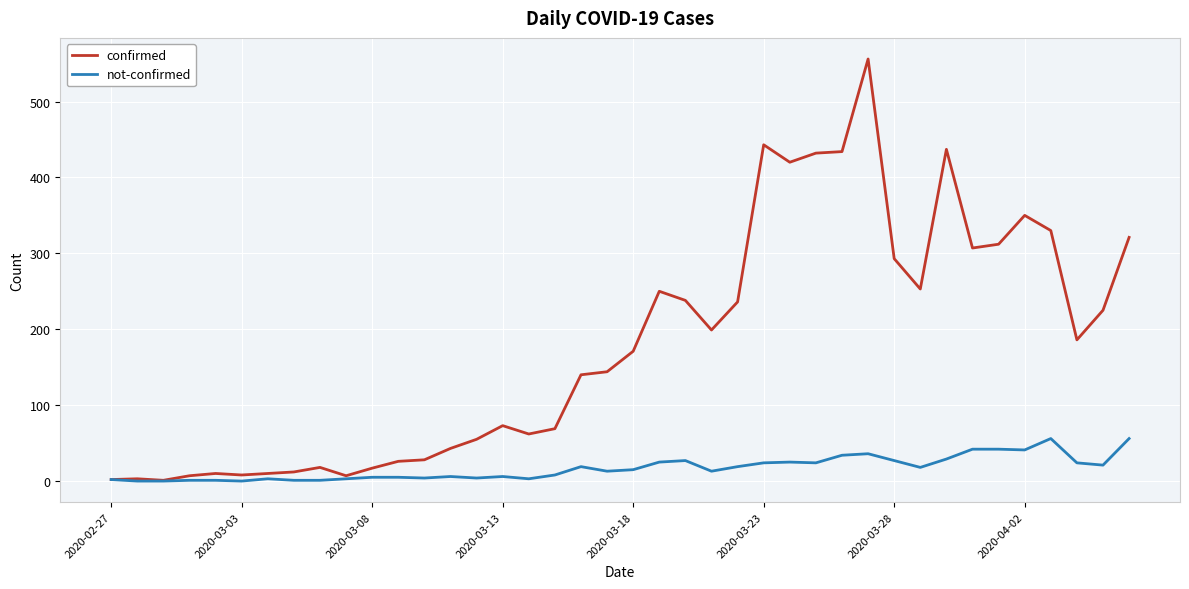

List the series in order of their peak value, highest first.

confirmed, not-confirmed